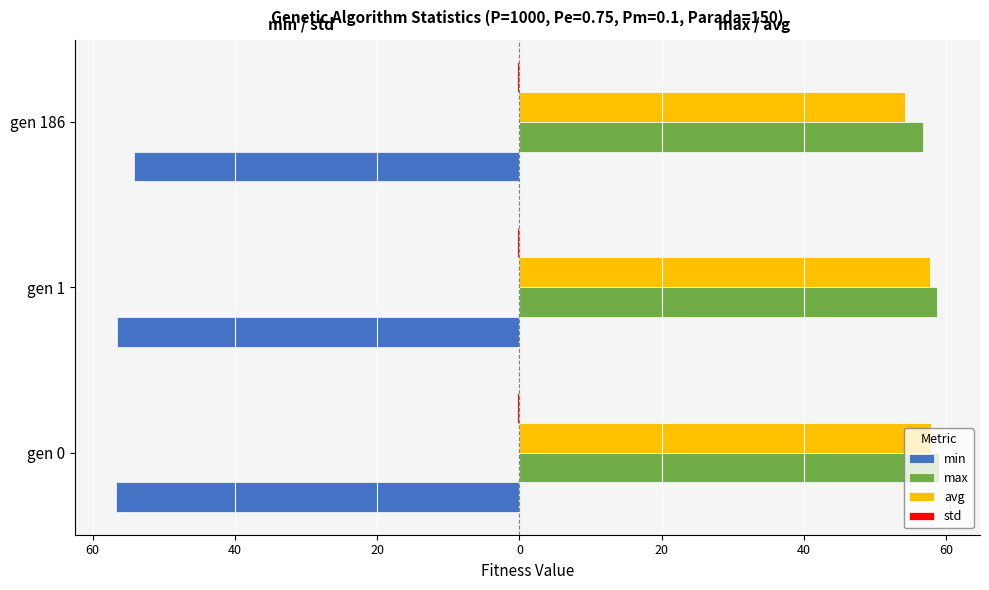

What is the minimum value for avg?

54.2